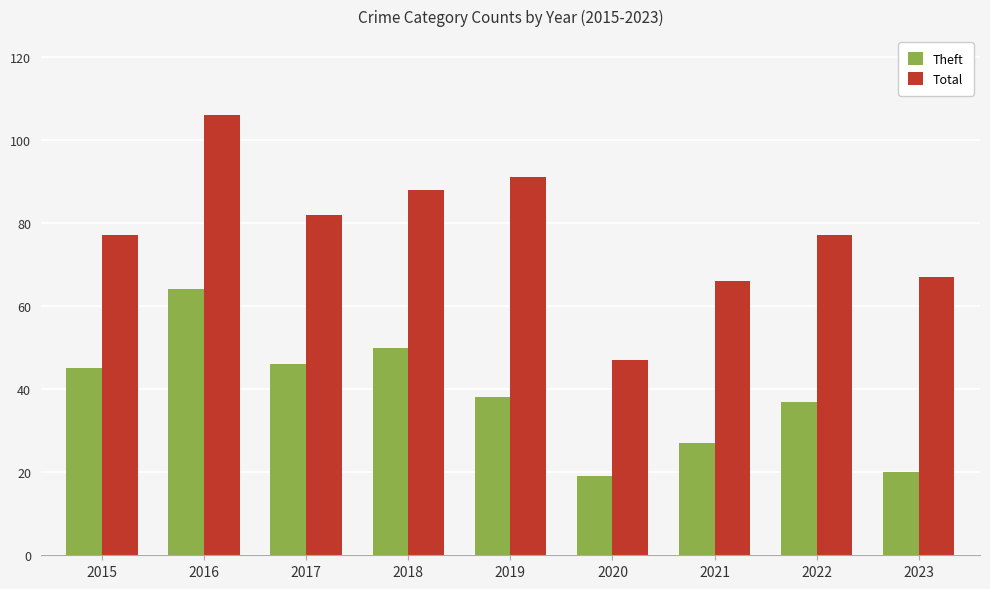

Which series has the largest range (max minus min)?

Total